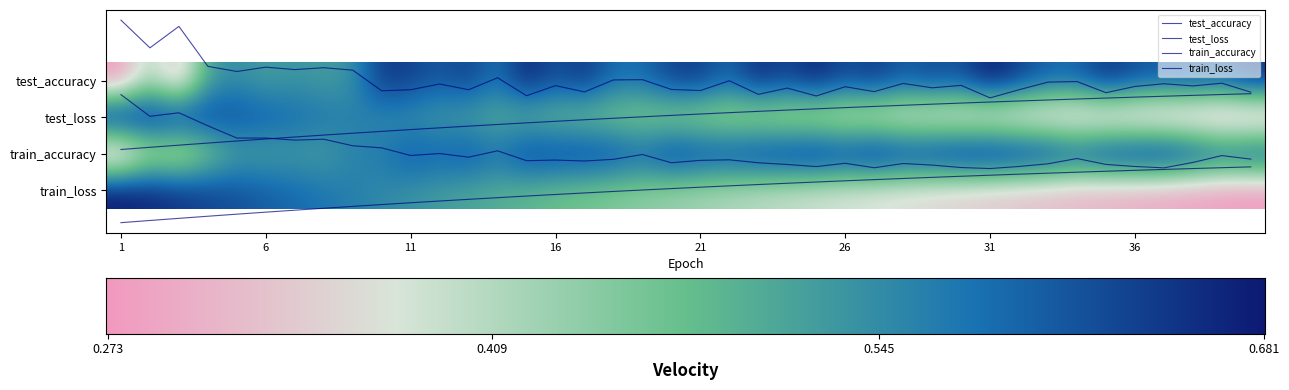

At how many categories does at least one series exceed 2?

40